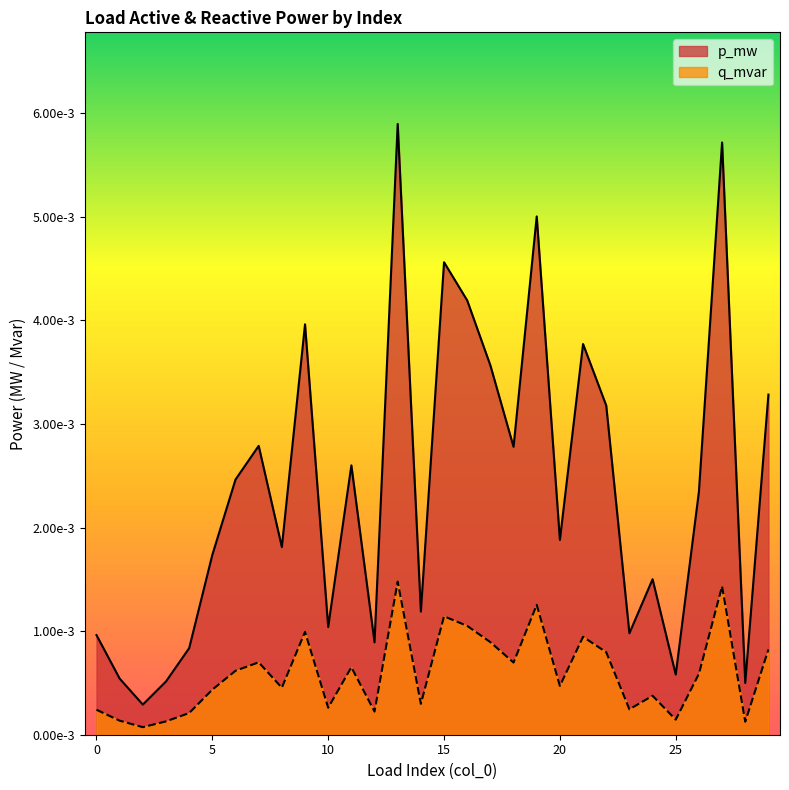

Which series has the largest total across all categories?

p_mw